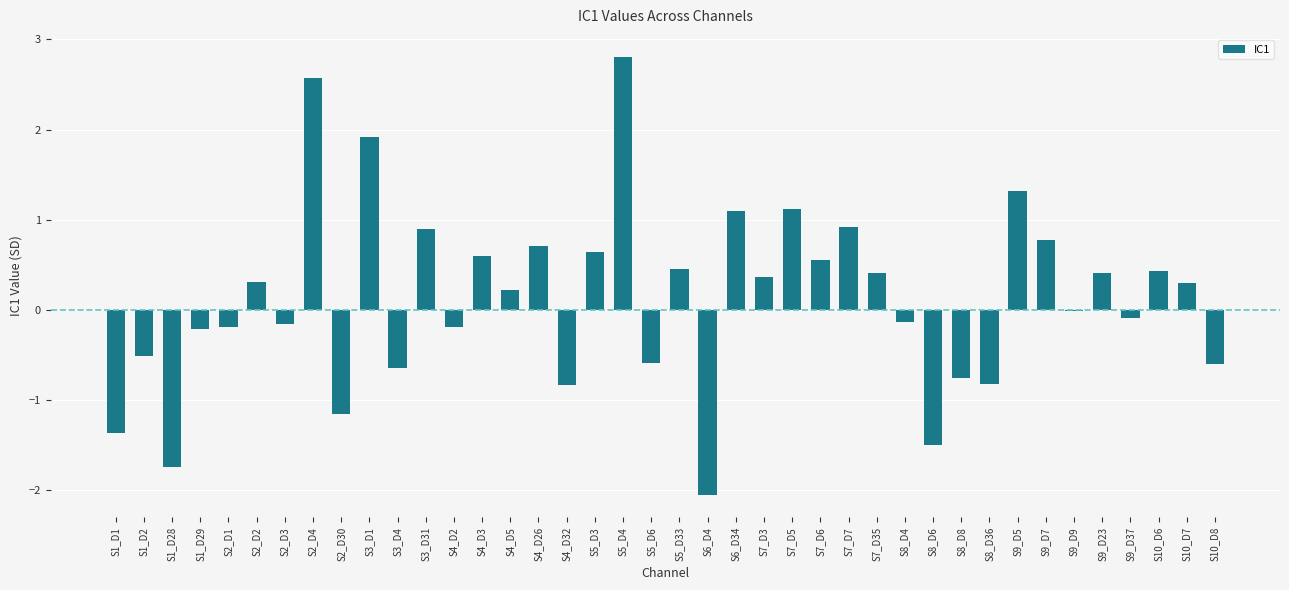

Is it true that the value at S4_D3 is 0.6?

True